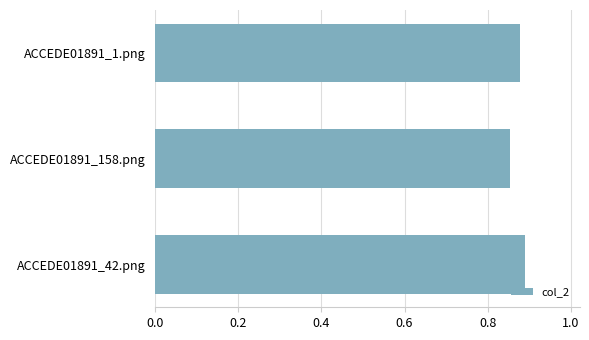

How many values are between 0 and 1?

3